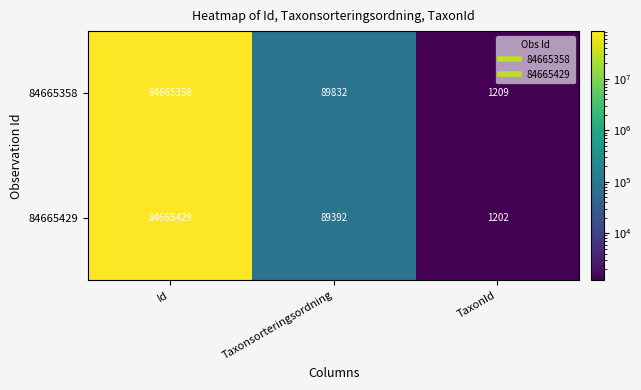

Between Id and Taxonsorteringsordning, which series saw the biggest shift?

84665429